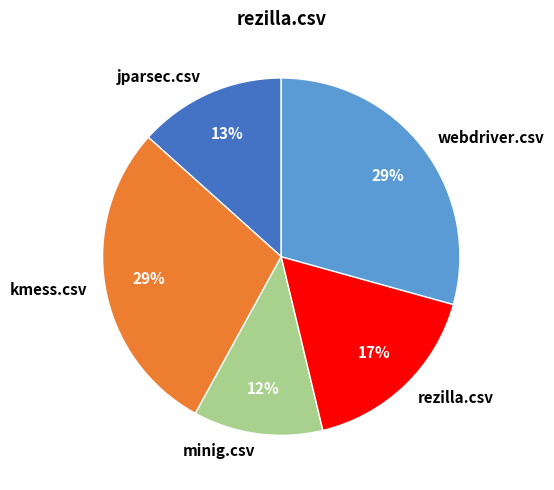

Which category has the smallest portion of the pie?

minig.csv